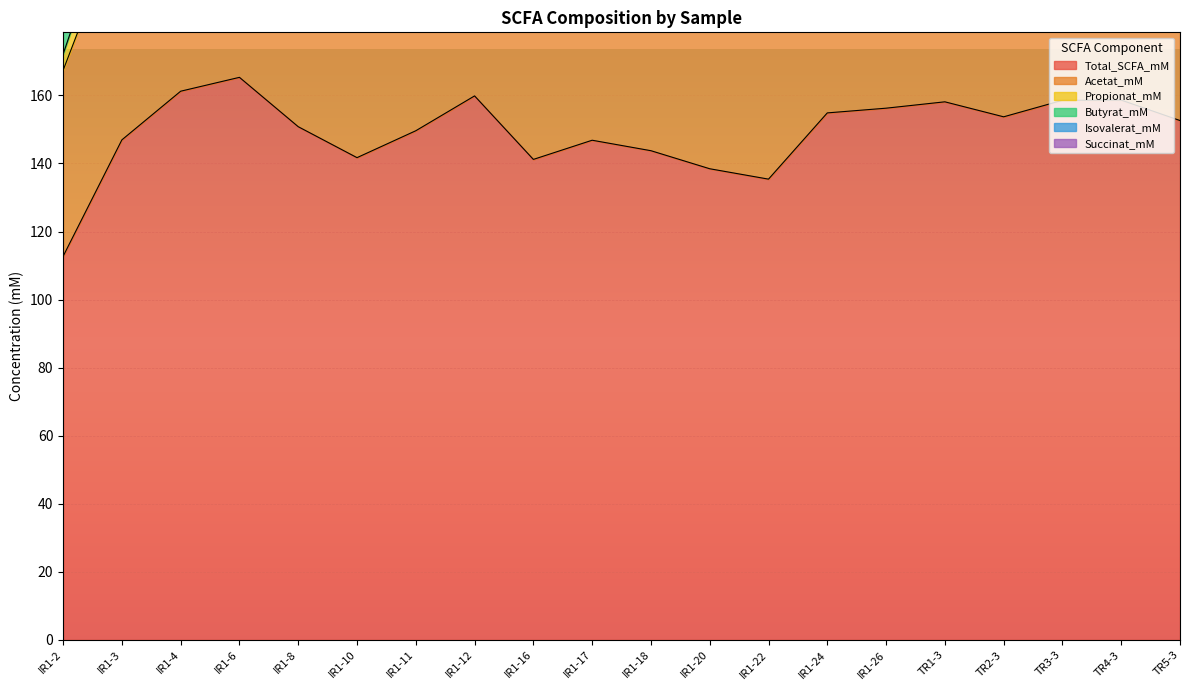

True or false: Isovalerat_mM and Propionat_mM intersect in this chart.

False